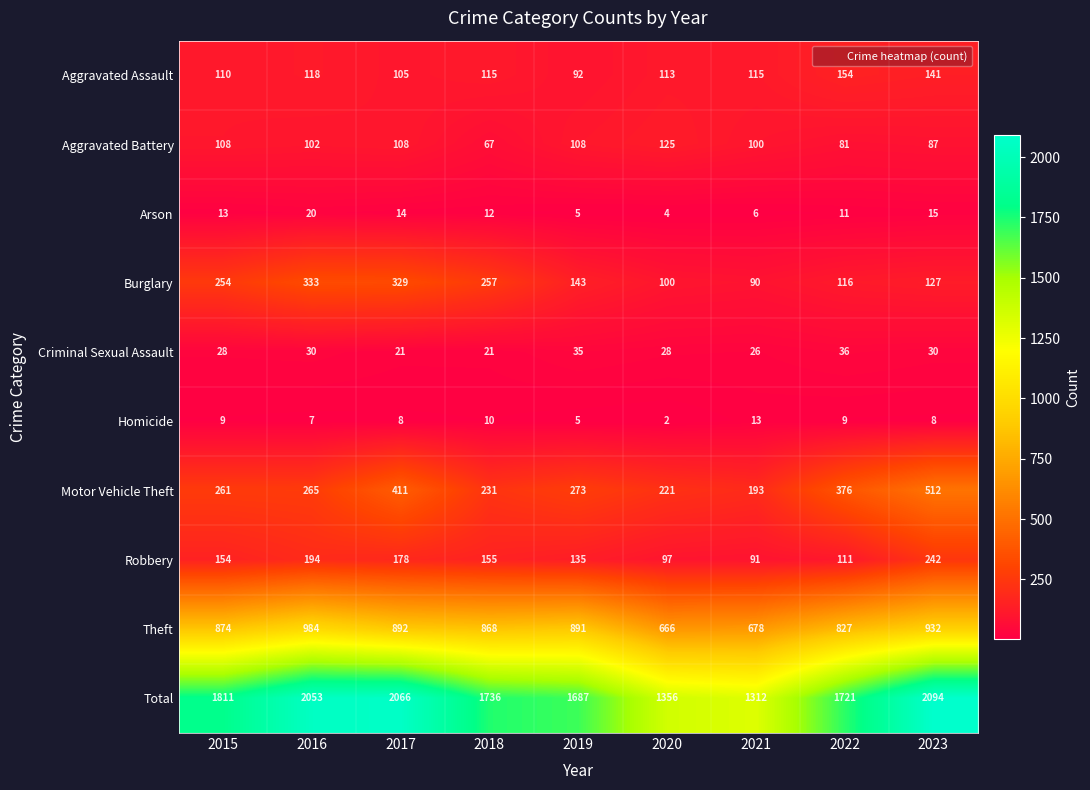

What is the difference between the maximum and minimum values in the Theft series?

318